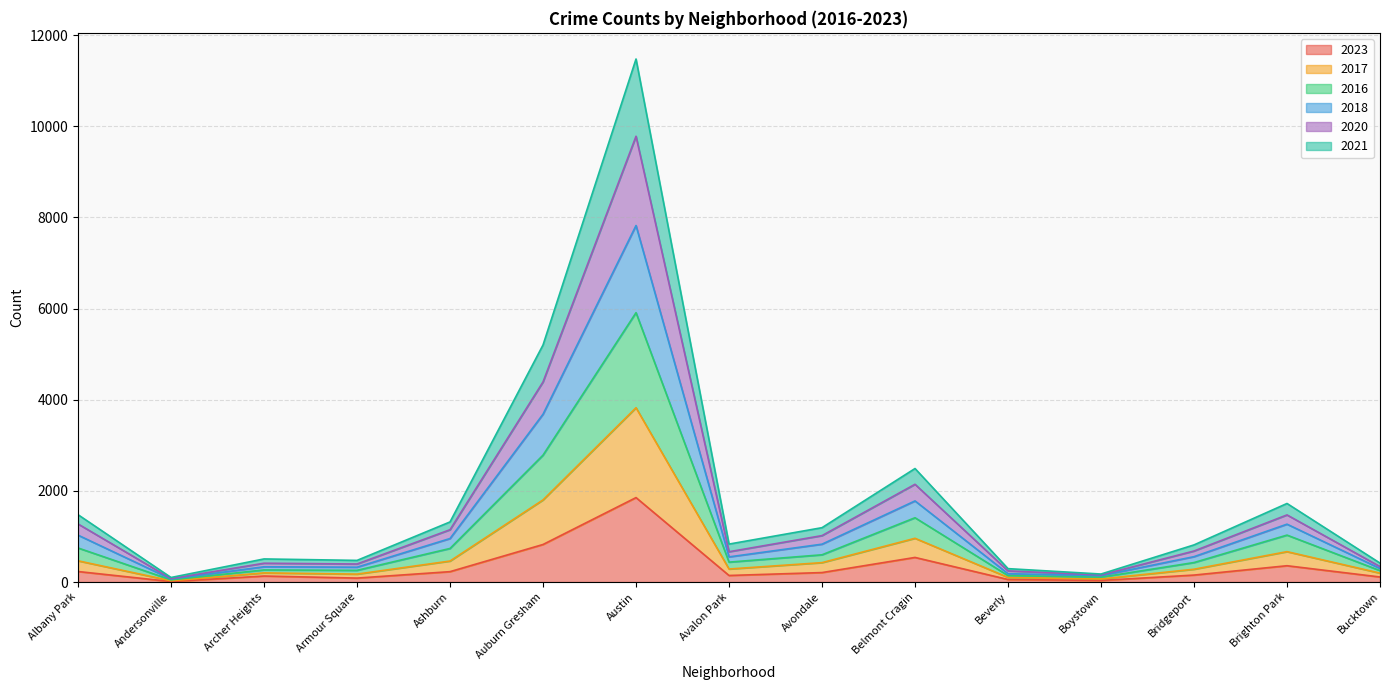

What is the lowest value of the 2021 series?

28